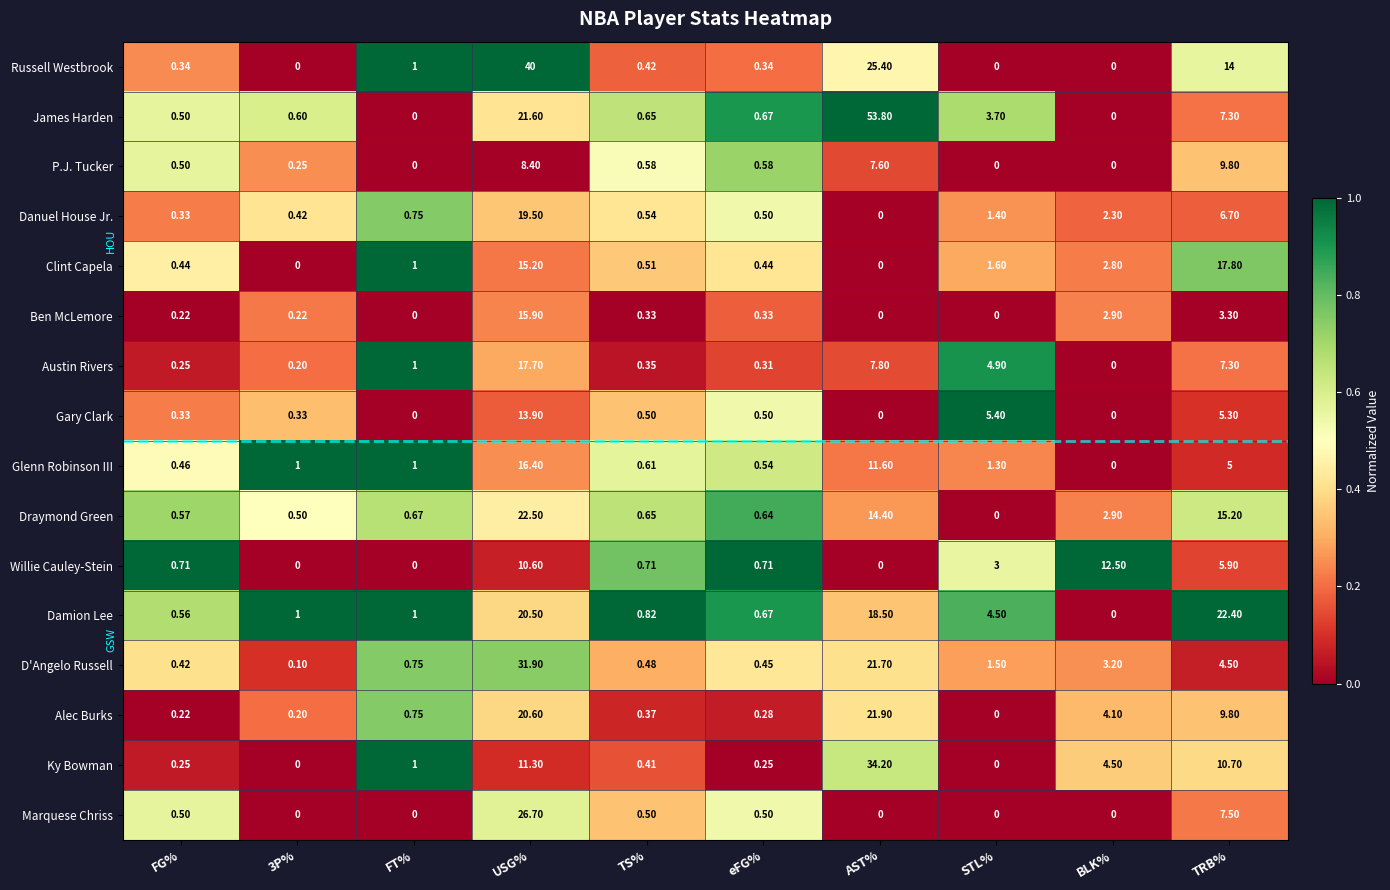

Which series has the widest spread of values?

James Harden